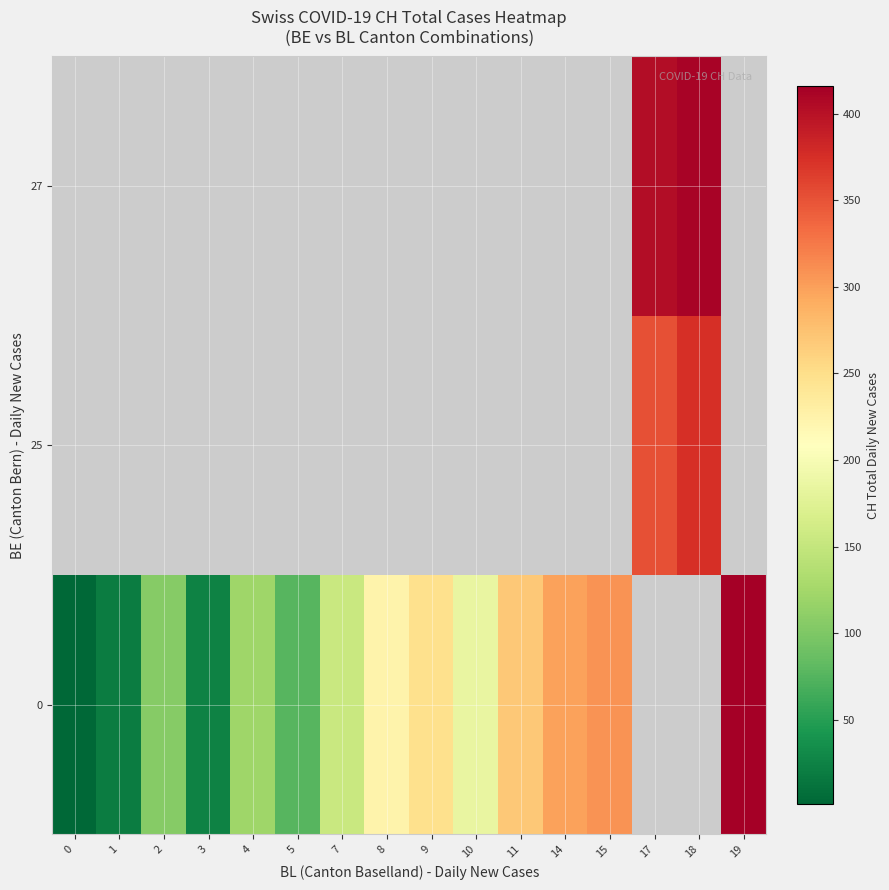

What is the minimum value for 0?

1.0